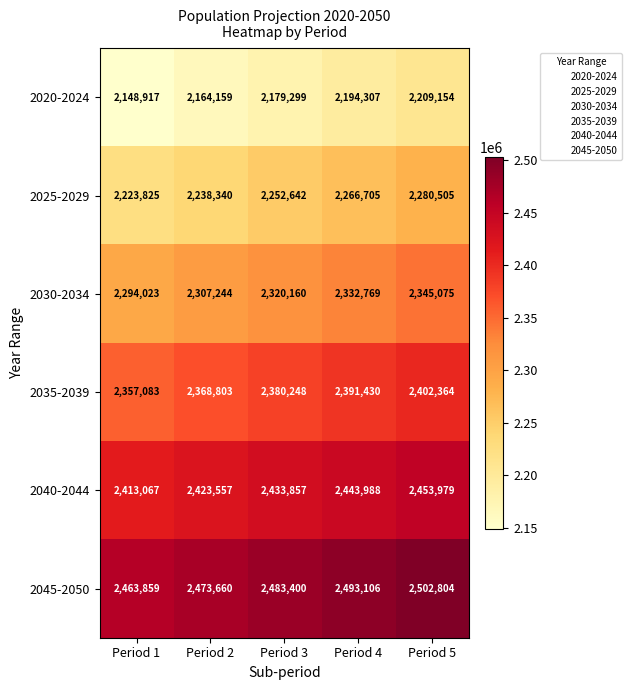

How many data points does each series have?

5